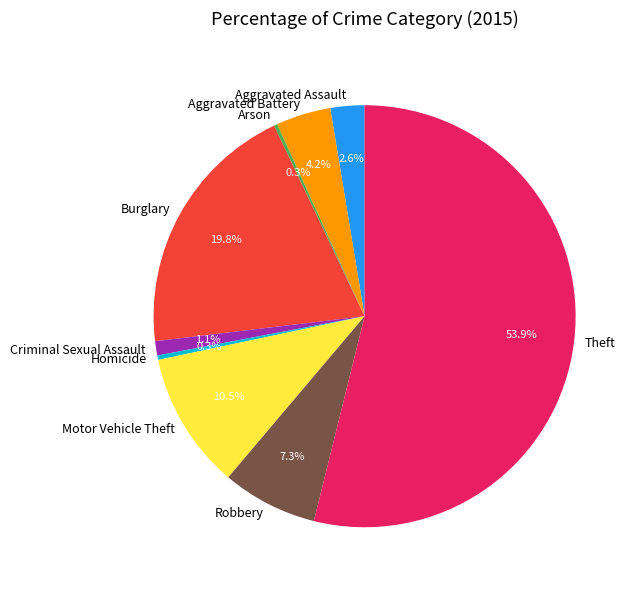

To the nearest percent, what portion does Robbery represent?

7%